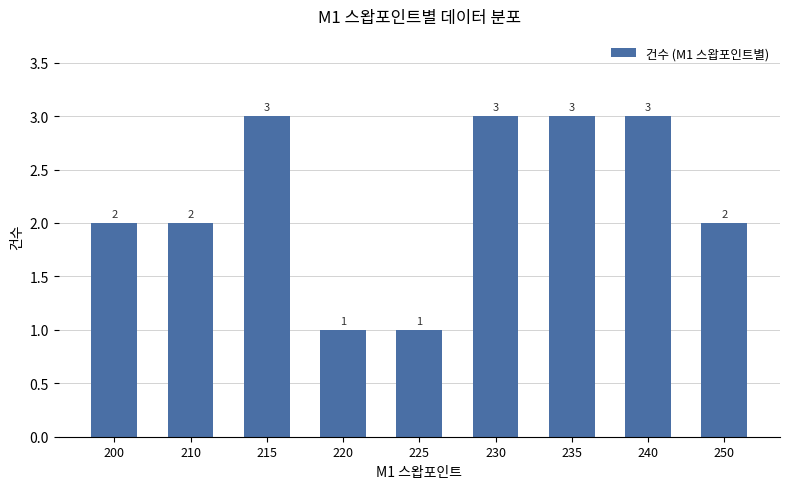

What is the change in value from 200 to 235?

+1